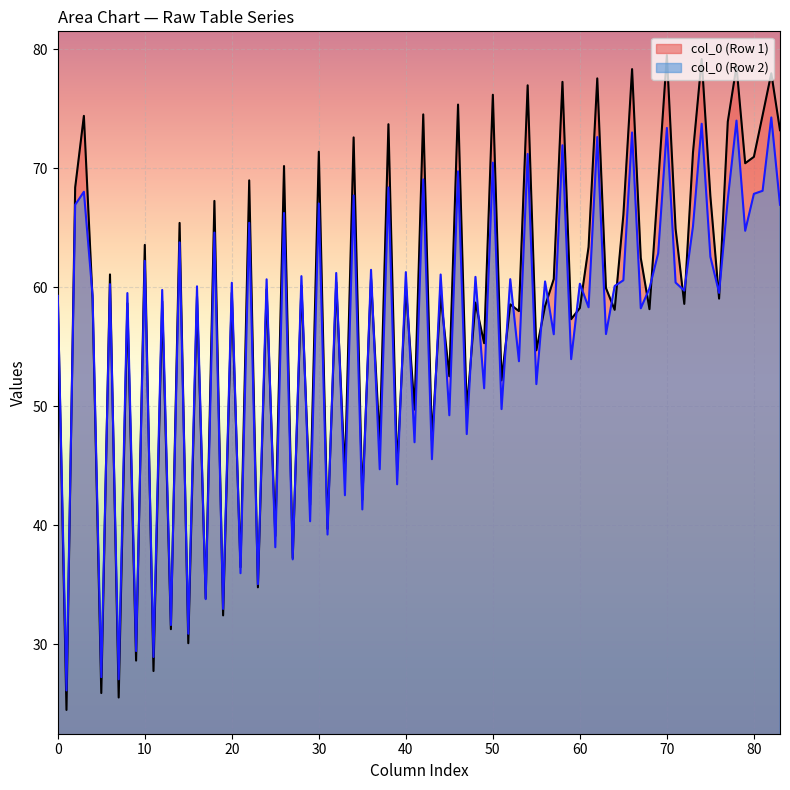

What is the minimum value shown in the chart?

24.5